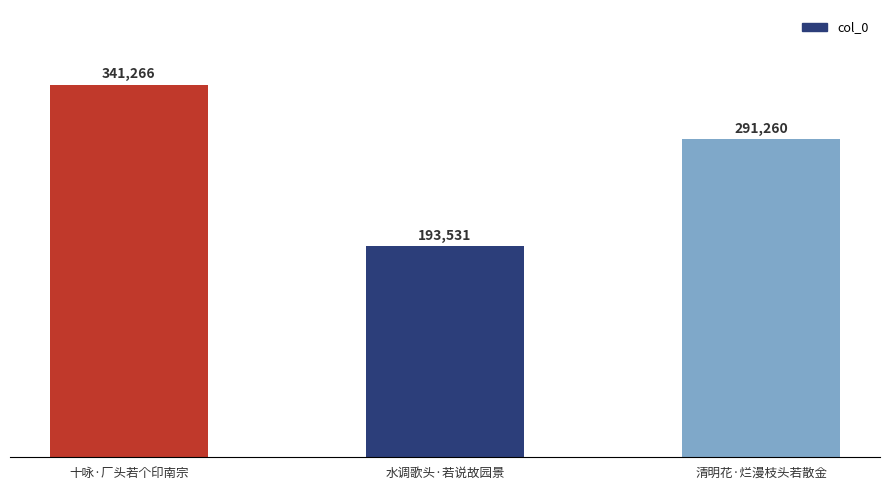

What is the maximum value shown in the chart?

341266